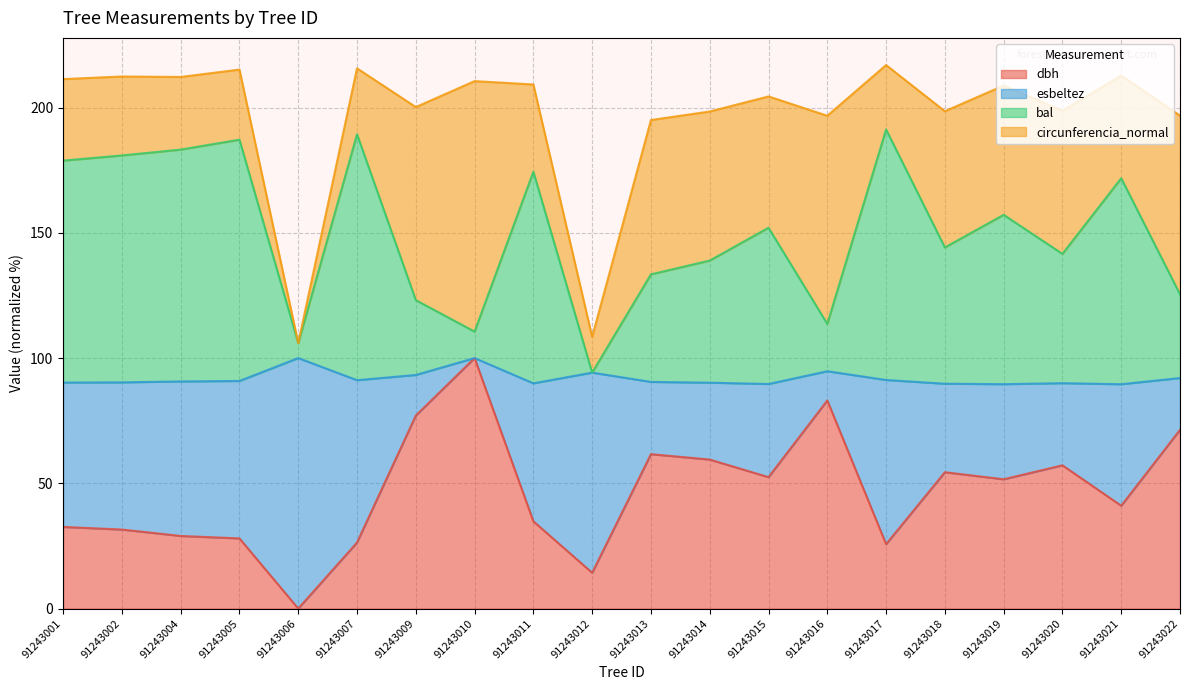

True or false: dbh has more than 2 interior local peaks.

True